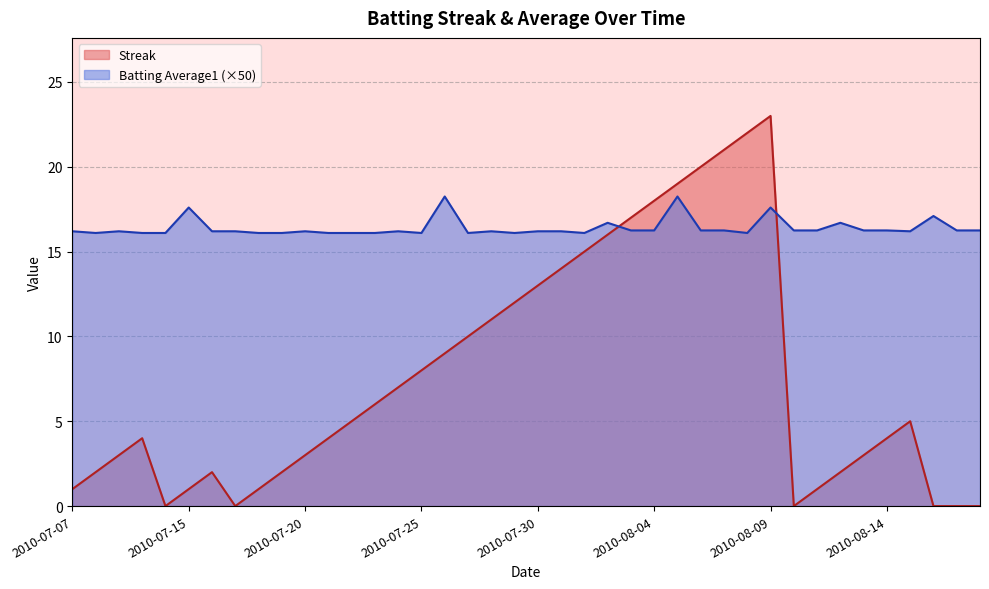

What is the difference between the highest and lowest values at 2010-08-12?

14.7